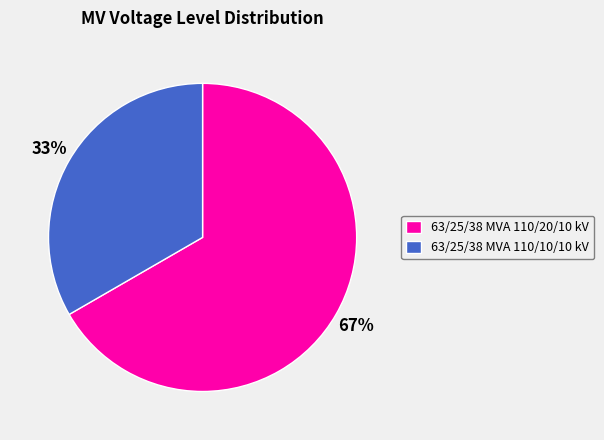

Which category has the smallest portion of the pie?

63/25/38 MVA 110/10/10 kV